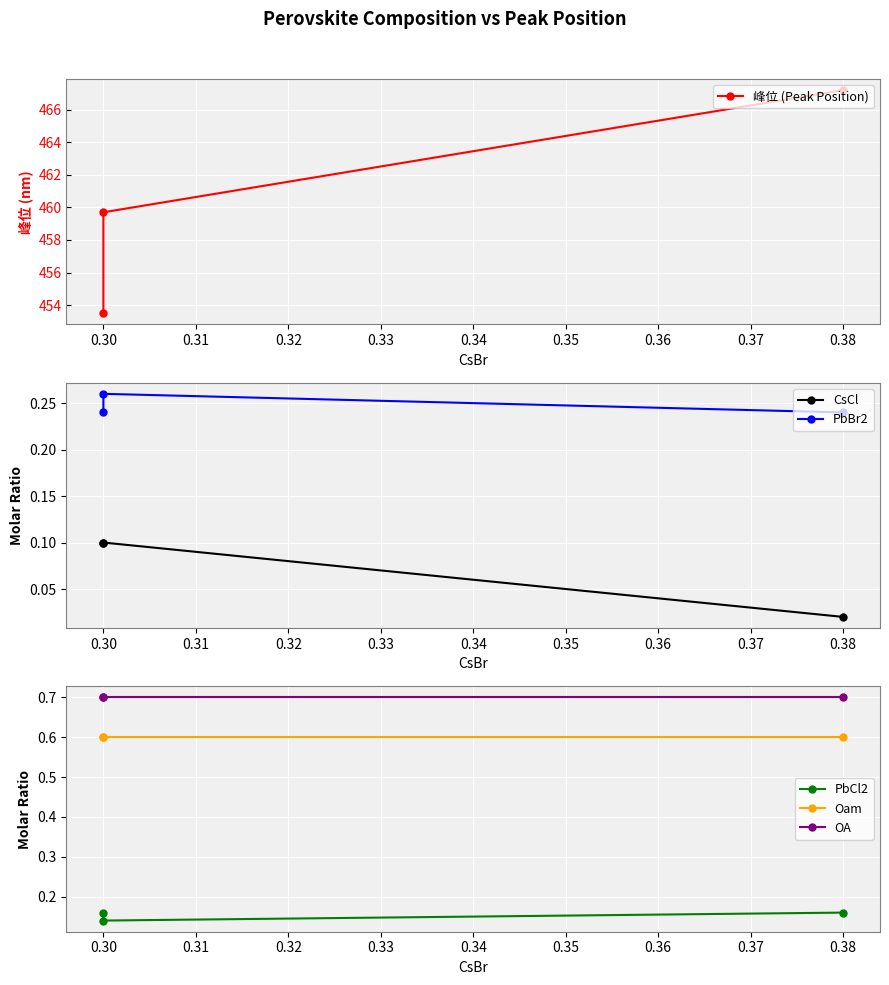

What is the minimum value for PbBr2?

0.2